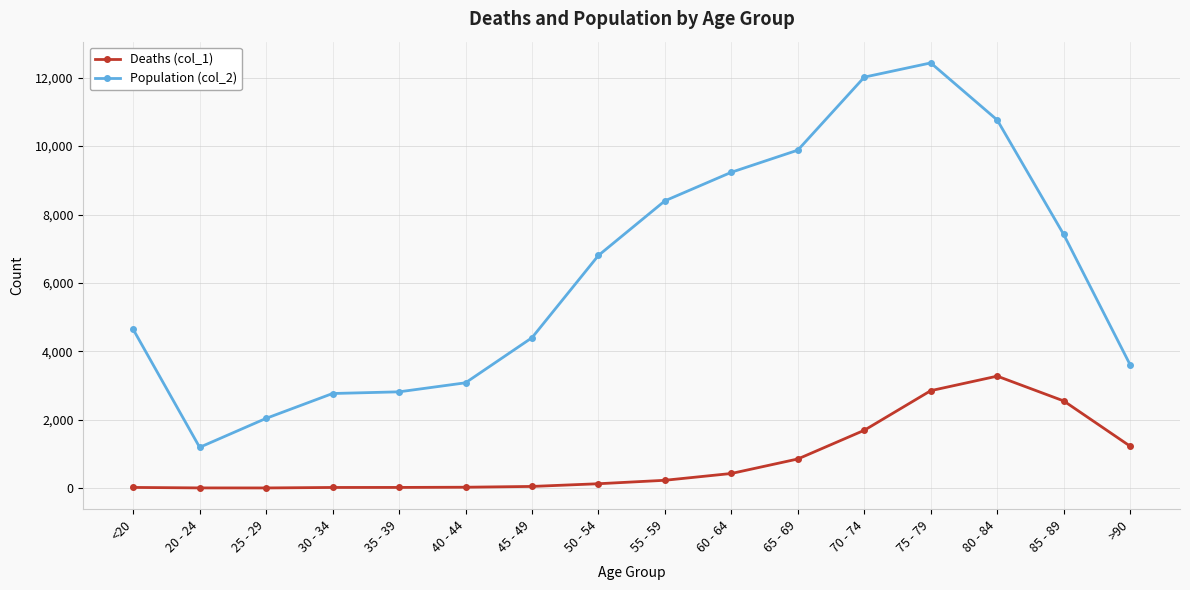

Where is the first local minimum for Population (col_2)?

20 - 24